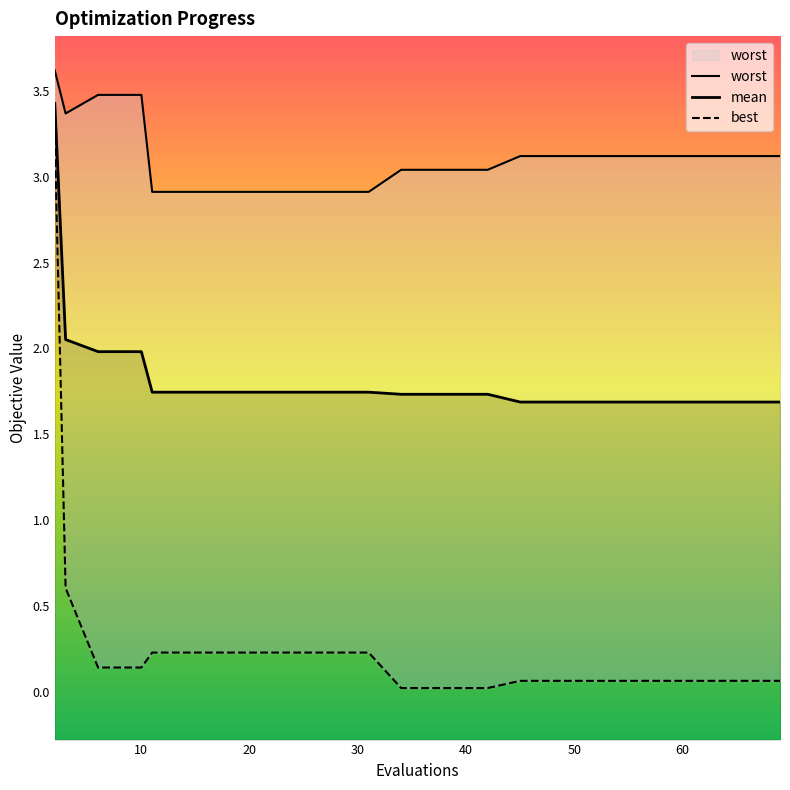

Rank the series by their average value, from highest to lowest.

worst, mean, best